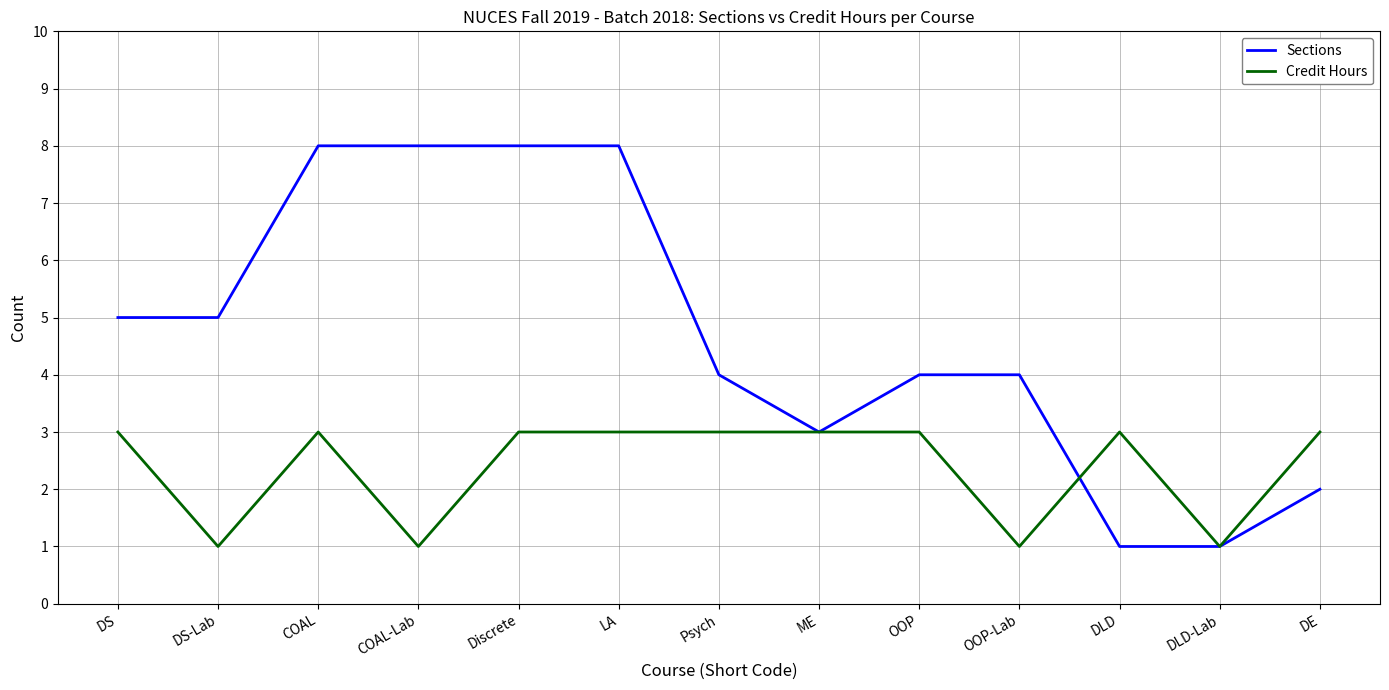

Read the Credit Hours value at DE.

3